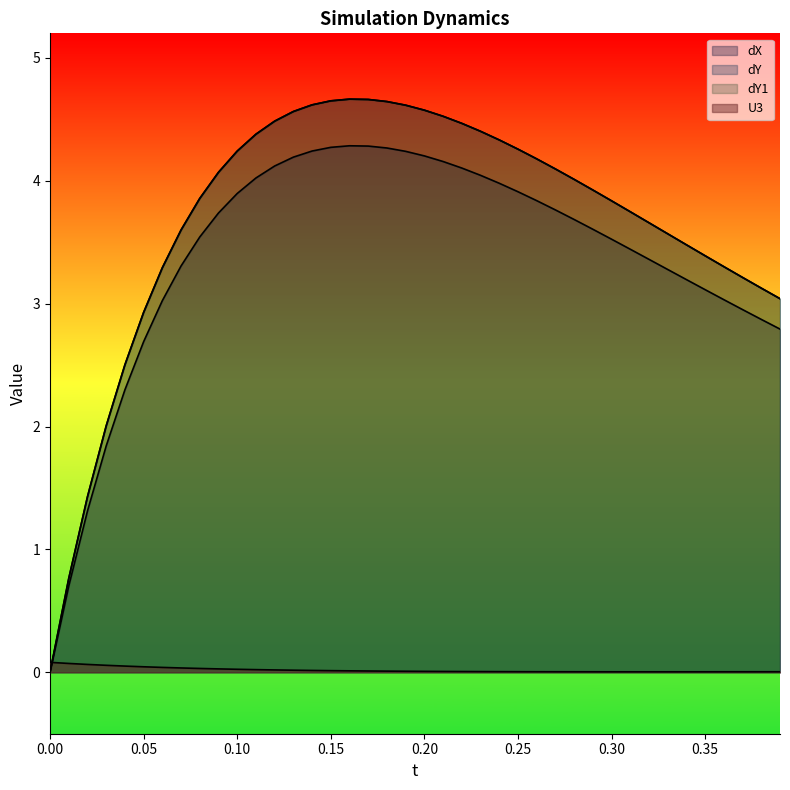

Which series has the largest range (max minus min)?

dY